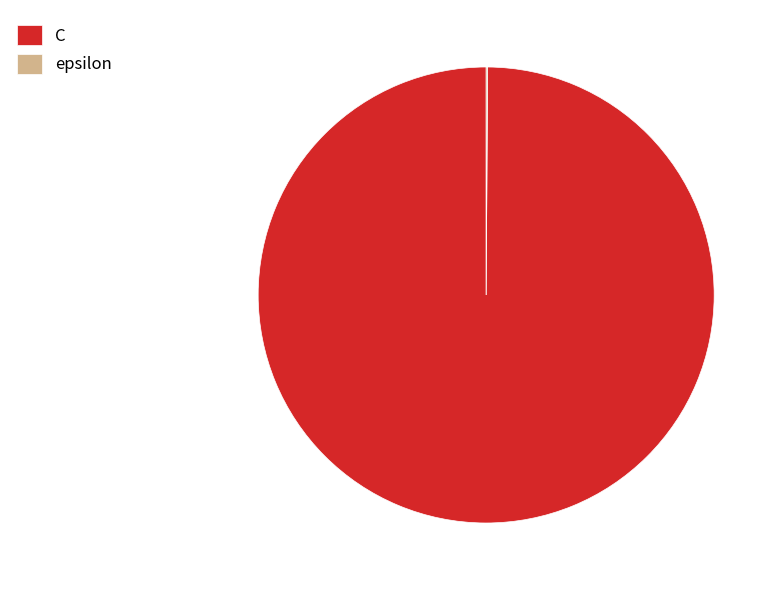

Which category has the biggest portion of the pie?

C